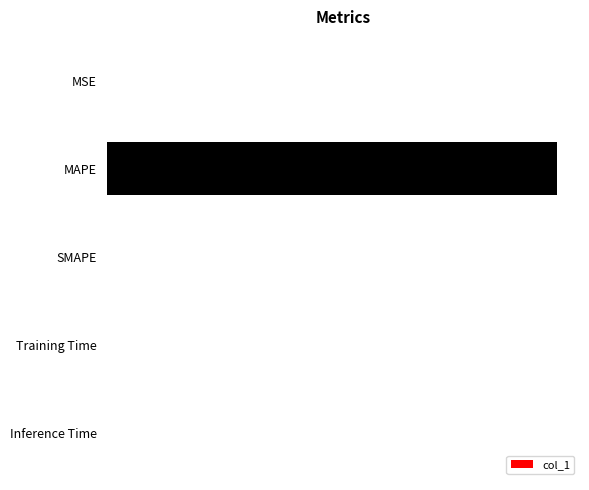

Are the bars horizontal?

Yes